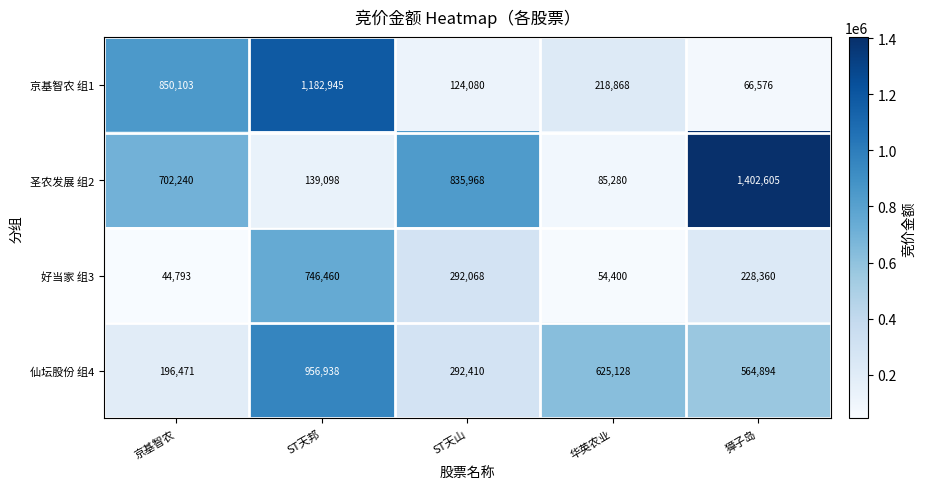

Where is 仙坛股份 组4 nearest to the value 576704?

獐子岛